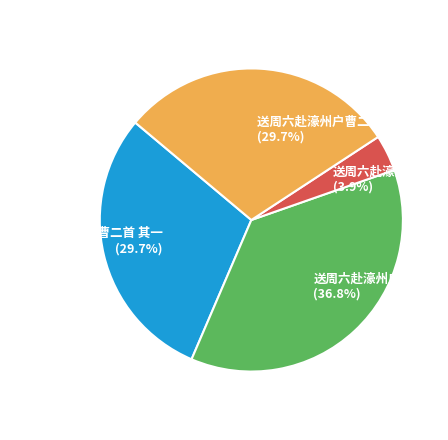

What percentage is the 送周六赴濠州户曹二首 其一 slice, to the nearest percent?

30%